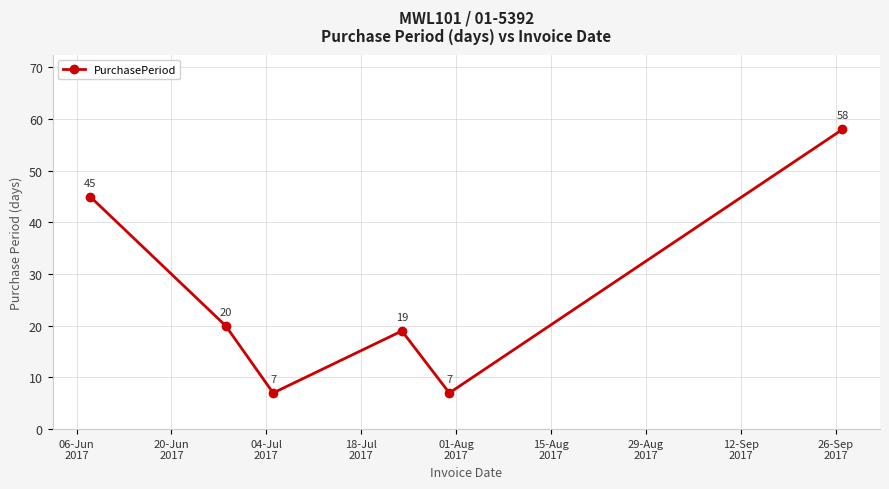

Count the values in the range 7 to 45.

5